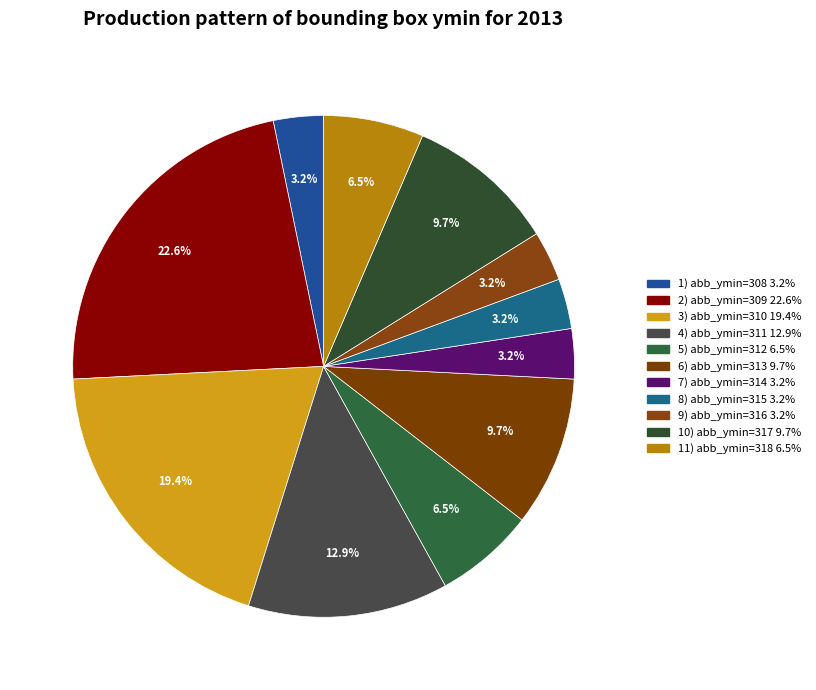

How many slices are in this pie chart?

11